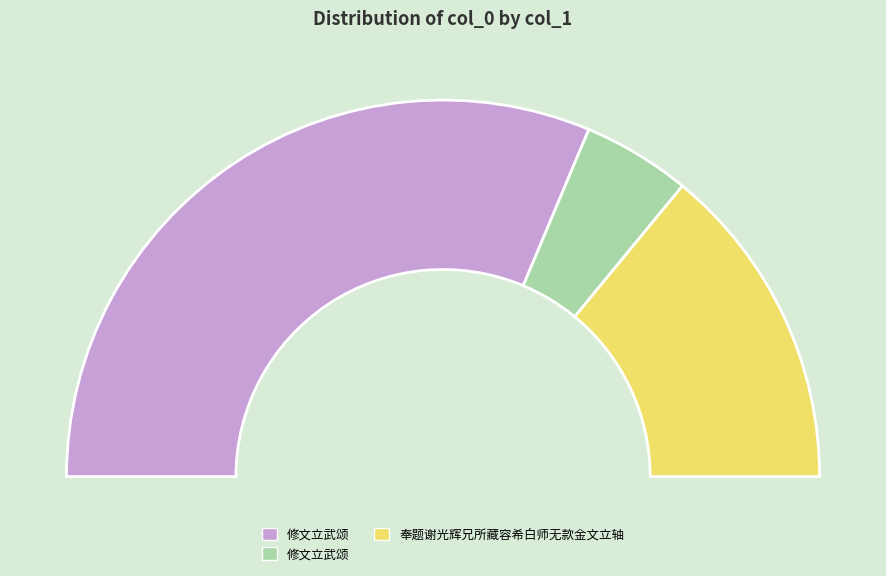

What percentage is NOT represented by 奉题谢光辉兄所藏容希白师无款金文立轴?

71.9%